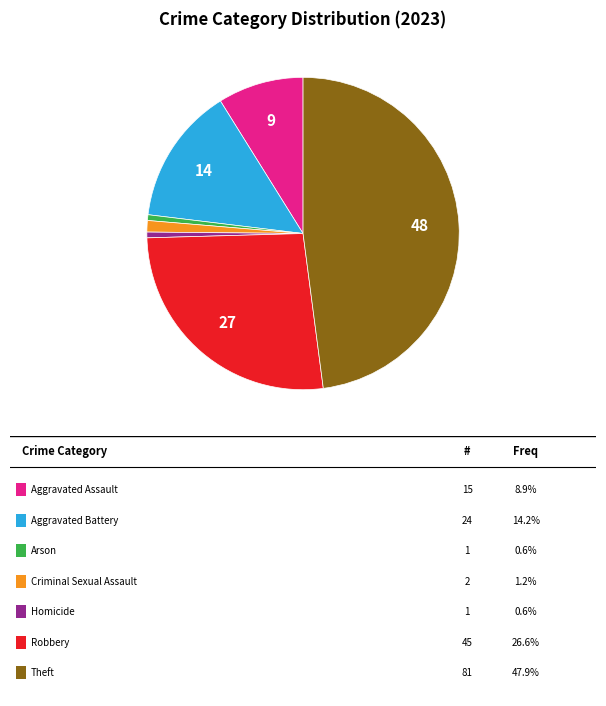

How many segments does this pie chart have?

7